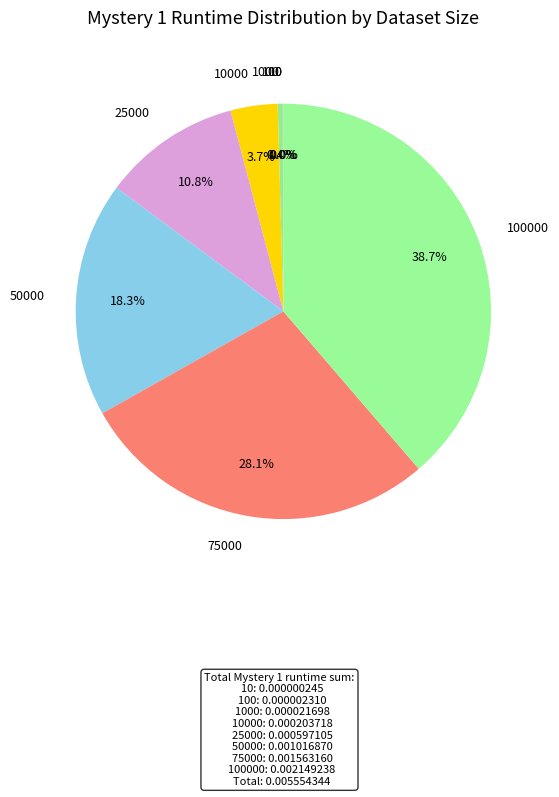

To the nearest percent, what is the average slice percentage?

12%